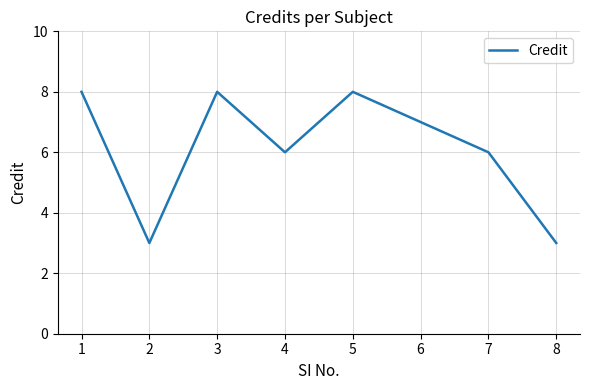

Approximately how many times larger is the value at 6 compared to 8?

2.3